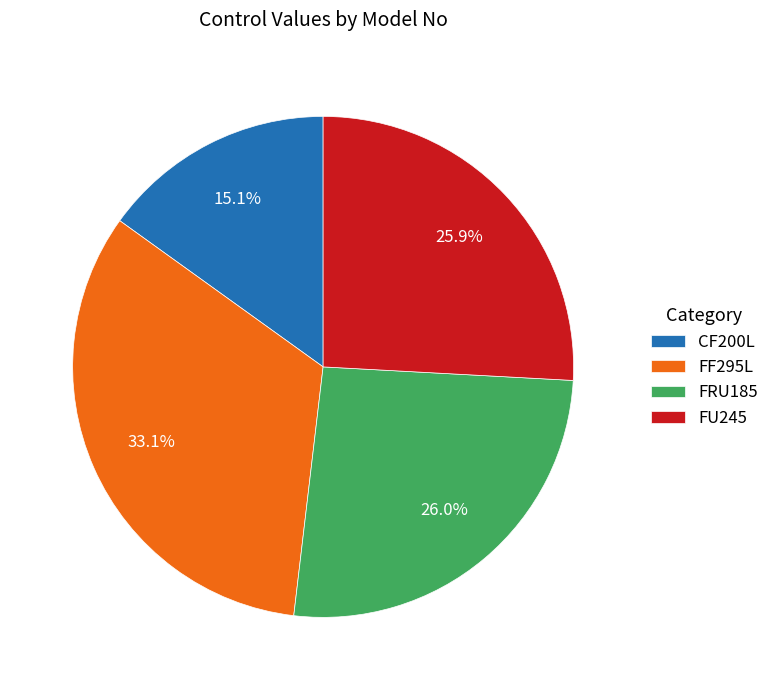

Is there a majority slice in this chart?

No